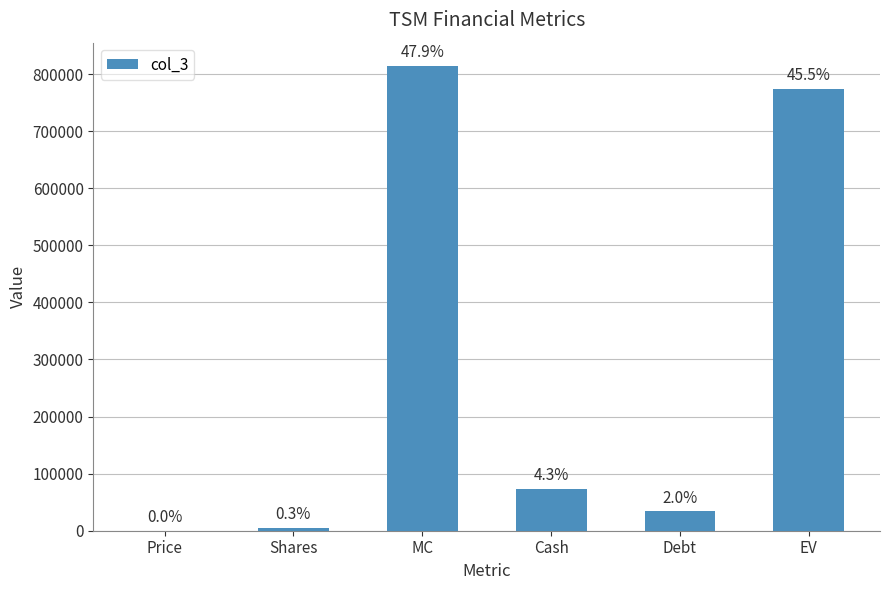

Are the bars horizontal?

No